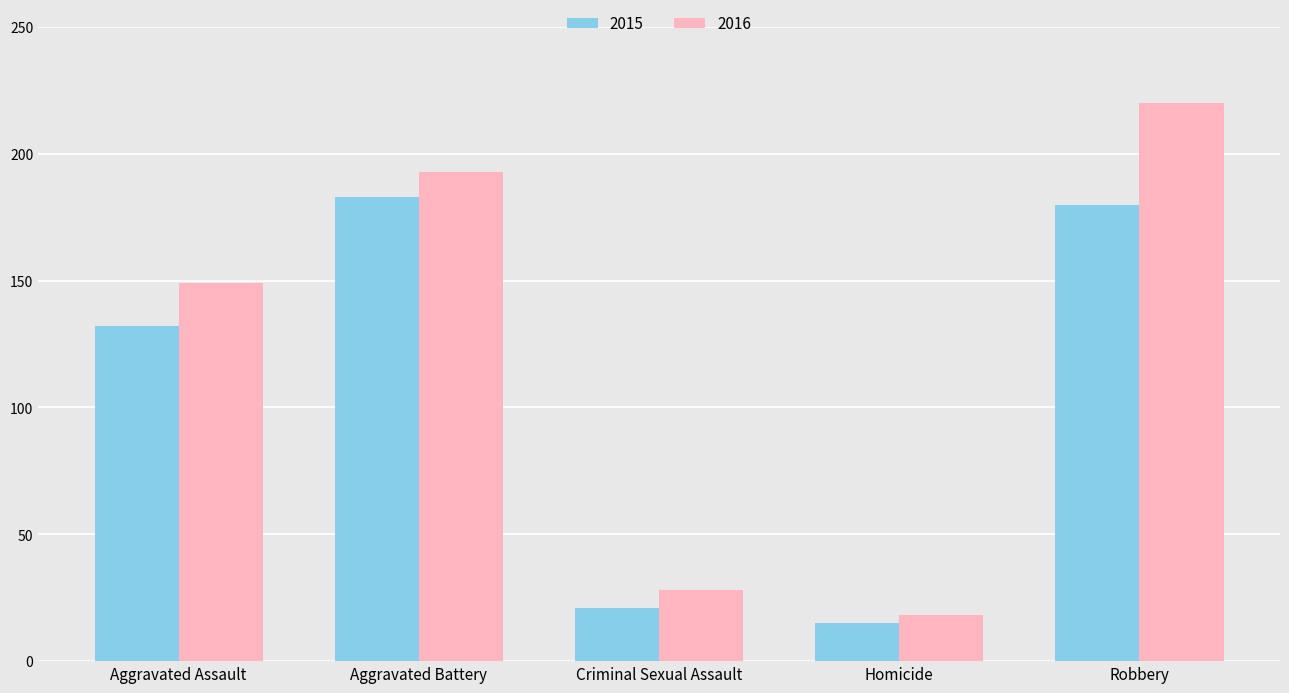

The 2016 series shows 37 at Criminal Sexual Assault. True or false?

False